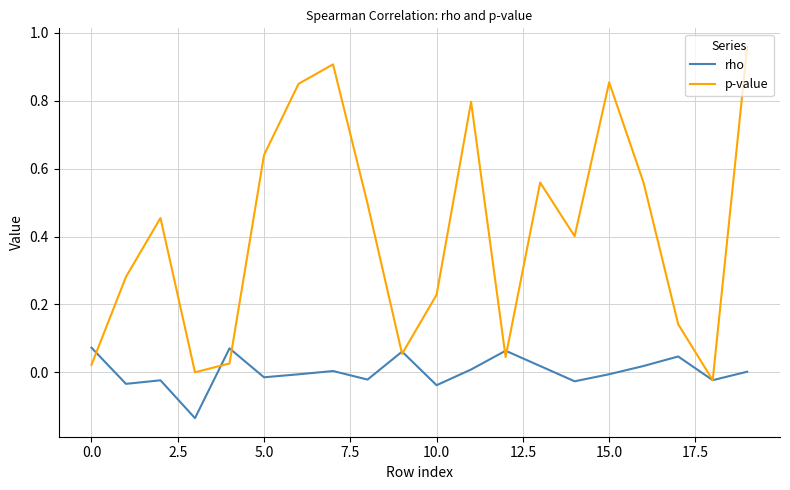

Which series has the largest range (max minus min)?

p-value